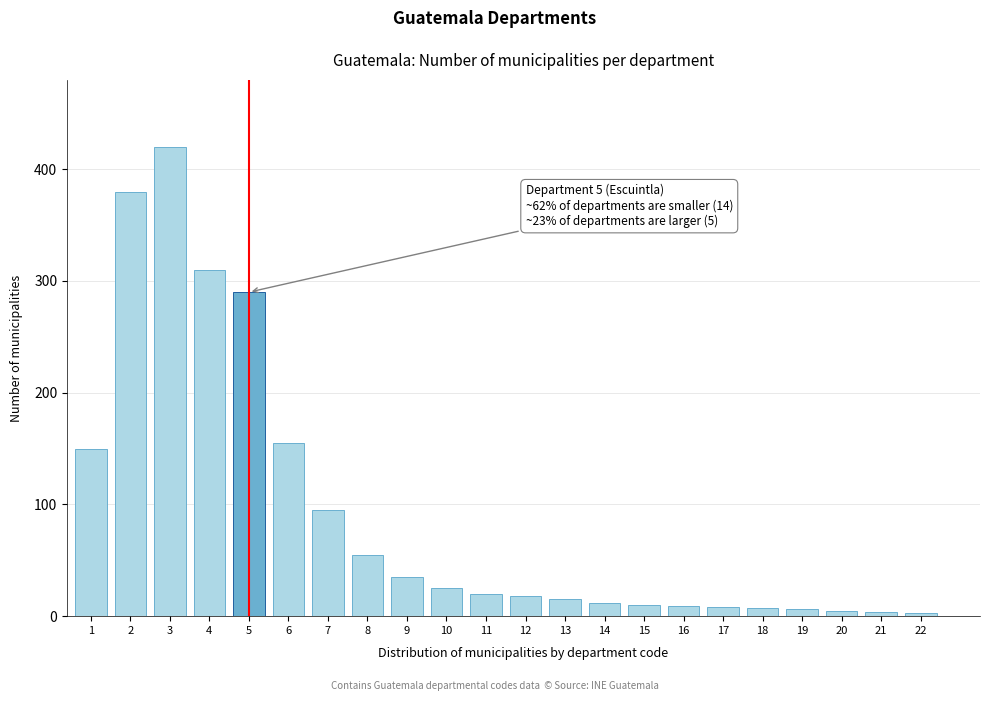

What is the difference between the maximum and minimum values?

417